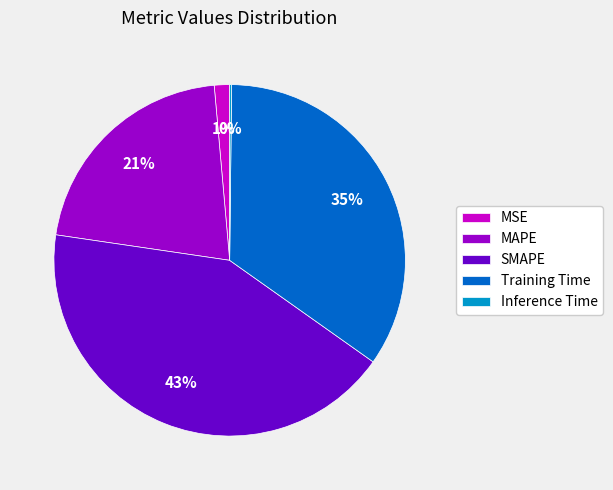

Does MAPE account for over 50% of the chart?

No